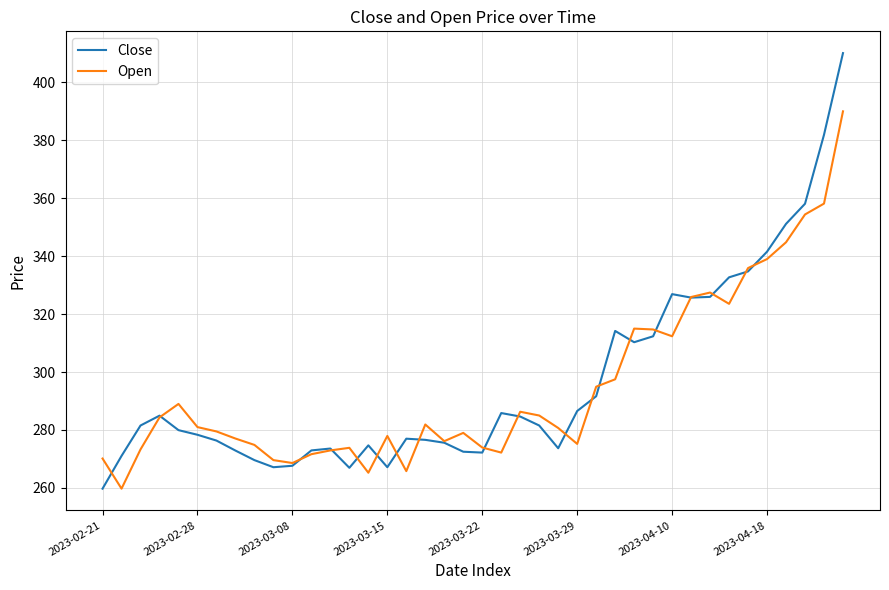

At how many categories does at least one series exceed 404?

1